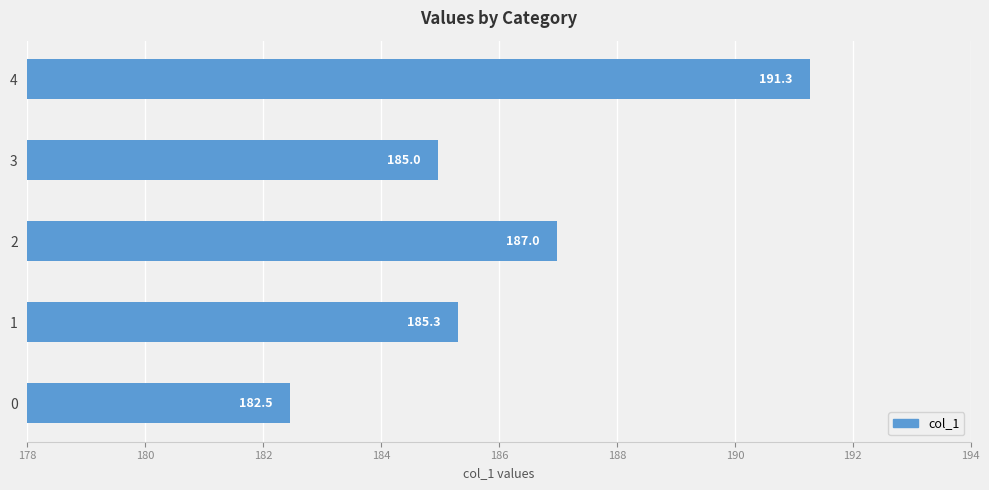

Is it true that the value at 1 is 185.3?

True